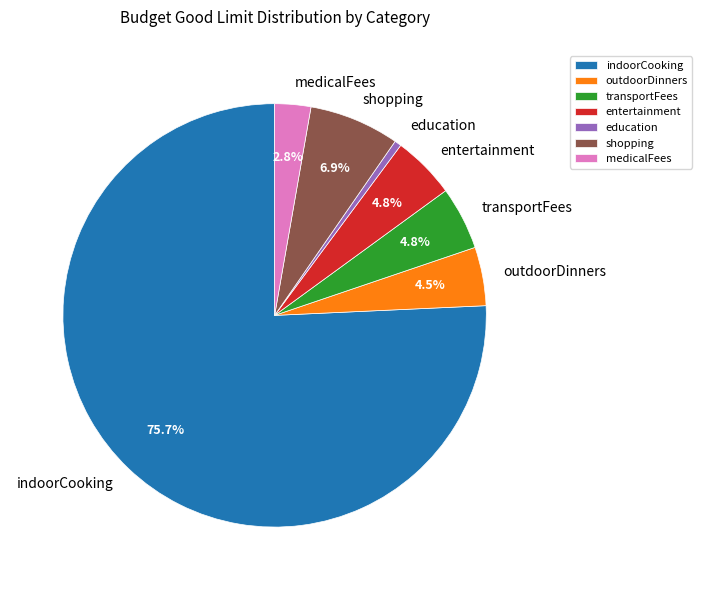

To the nearest percent, what is the difference between the entertainment and shopping slice percentages?

2%